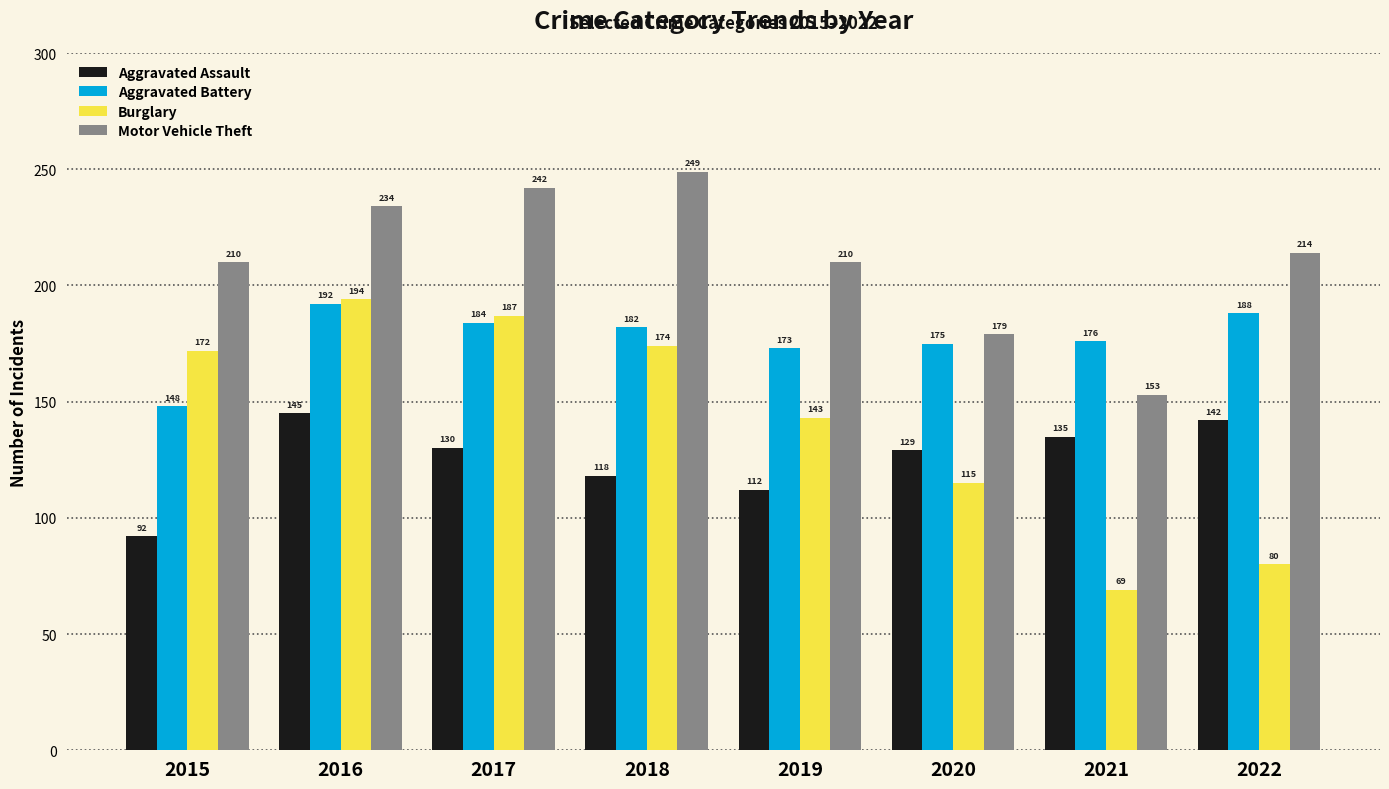

Rank the series by their average value, from highest to lowest.

Motor Vehicle Theft, Aggravated Battery, Burglary, Aggravated Assault